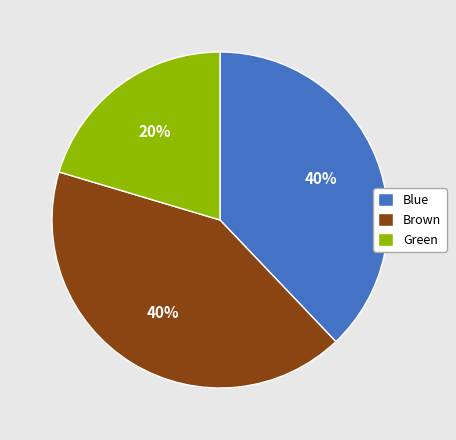

Is it true that 2015 is 15% of the pie?

False